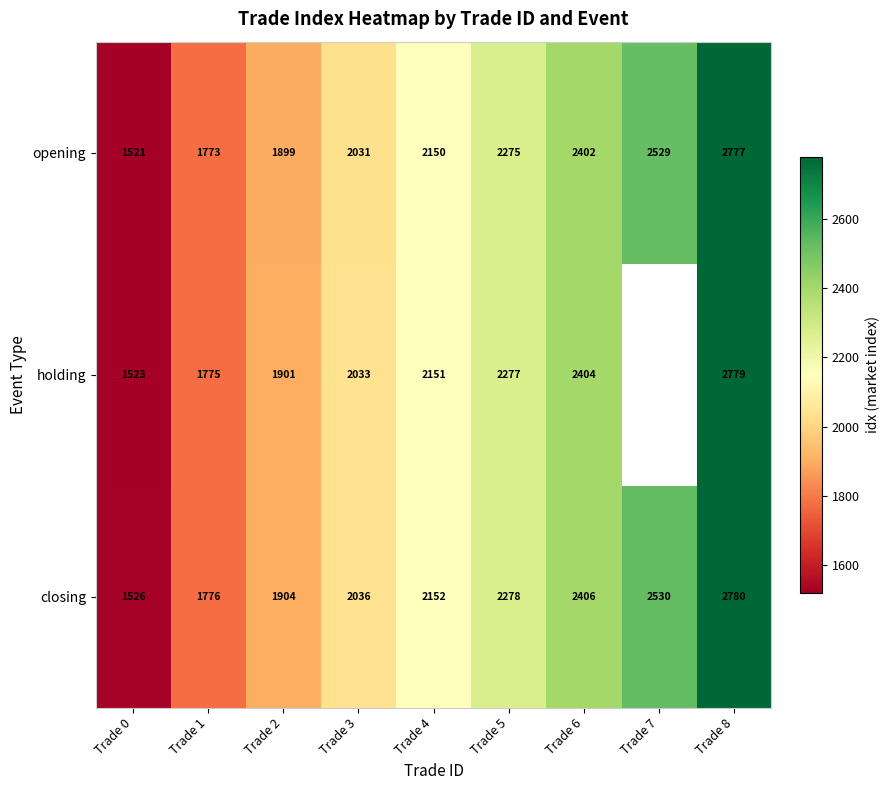

What value does the closing series have at Trade 8?

2780